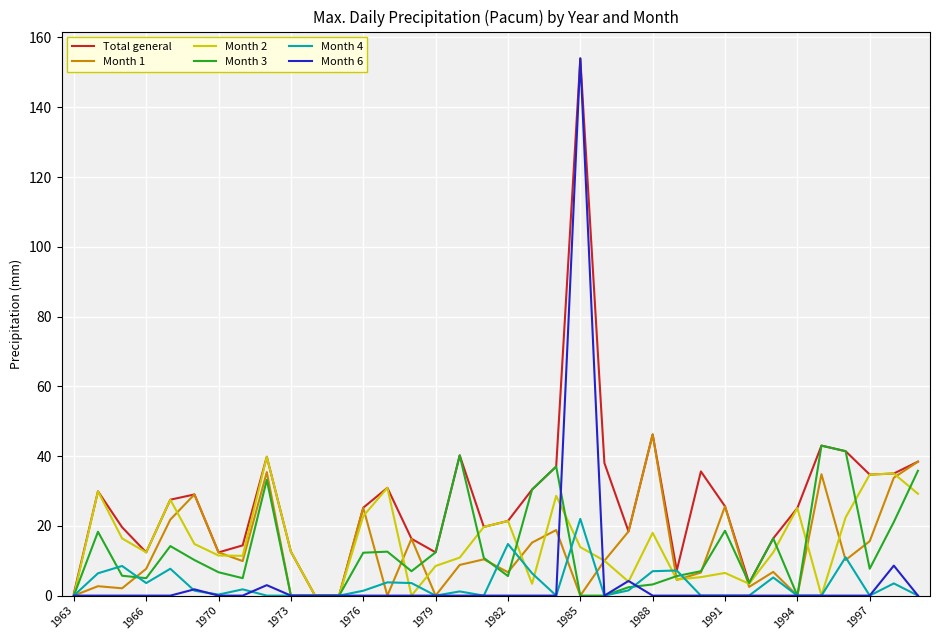

What are all the series names shown in the legend?

Total general, Month 1, Month 2, Month 3, Month 4, Month 6